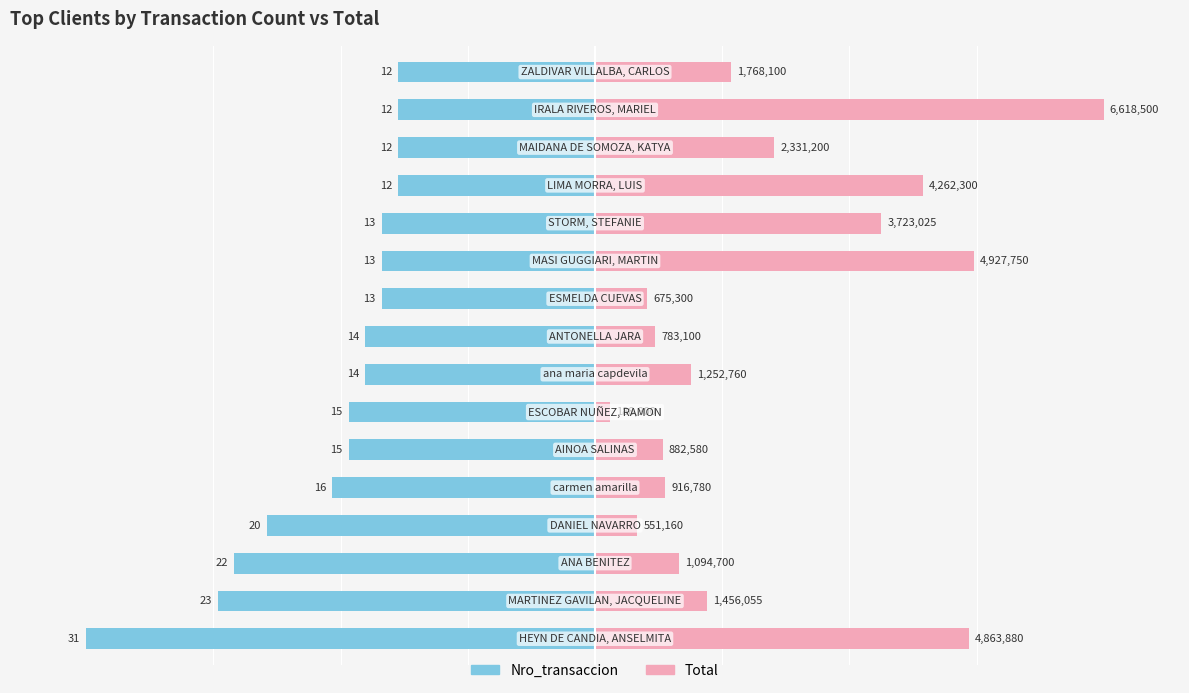

Is it true that Total equals 35.0 at 15?

False